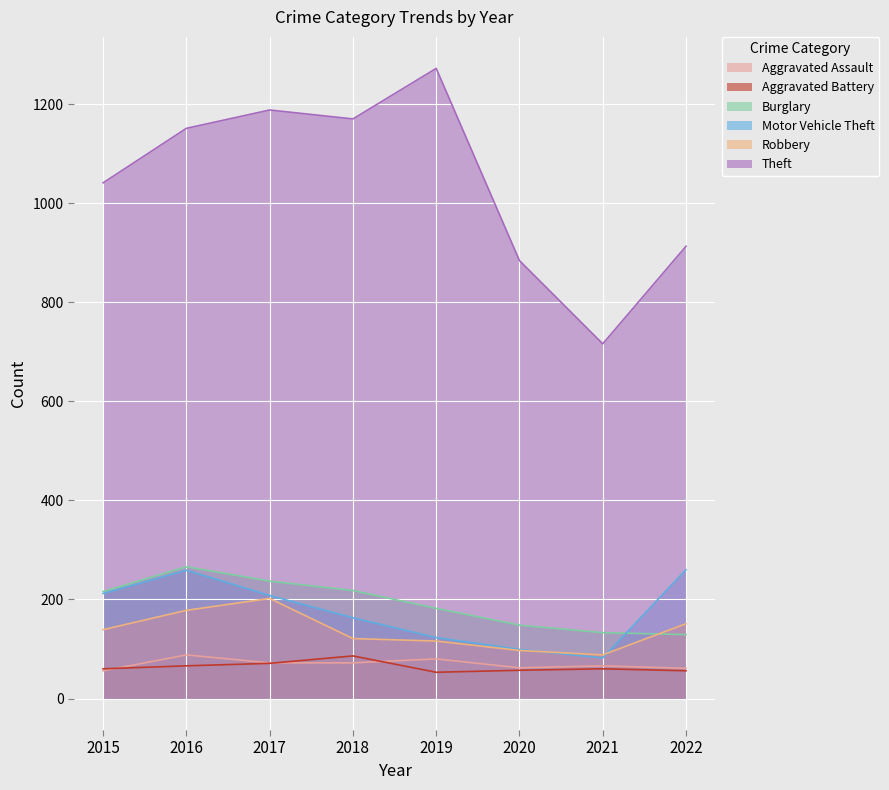

What is the sum of the Theft values at 2021 and 2017?

1904